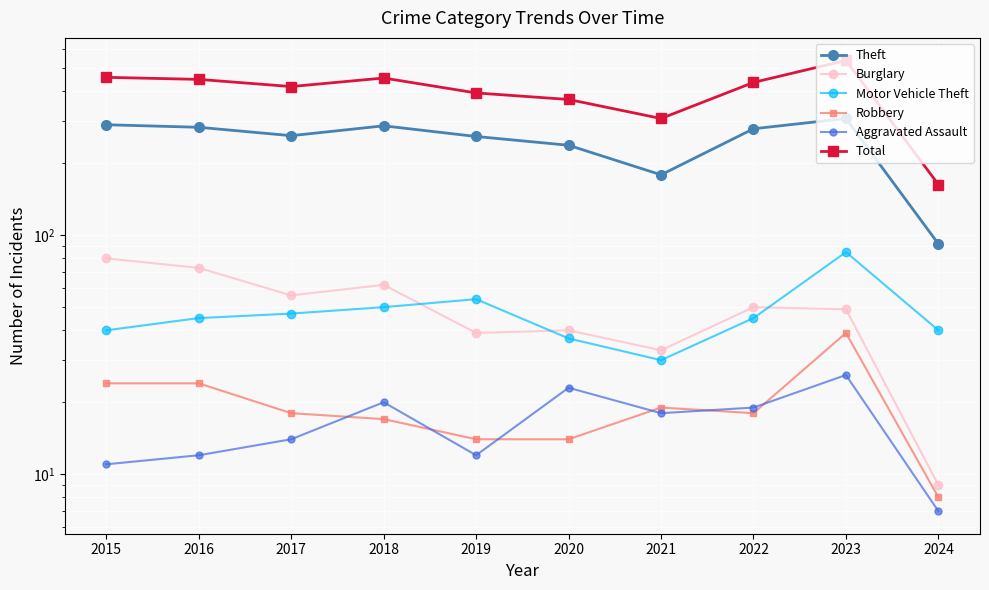

The Burglary series shows 80 at 2015. True or false?

True